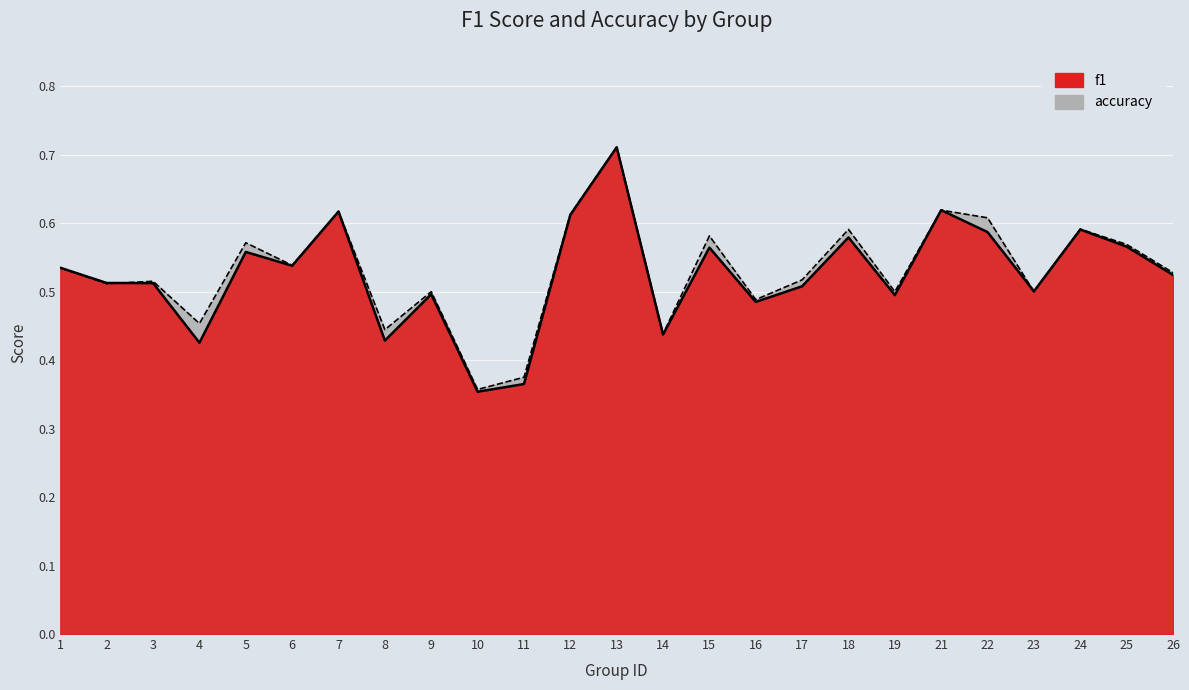

Count the f1 values in the range 0 to 1.

25